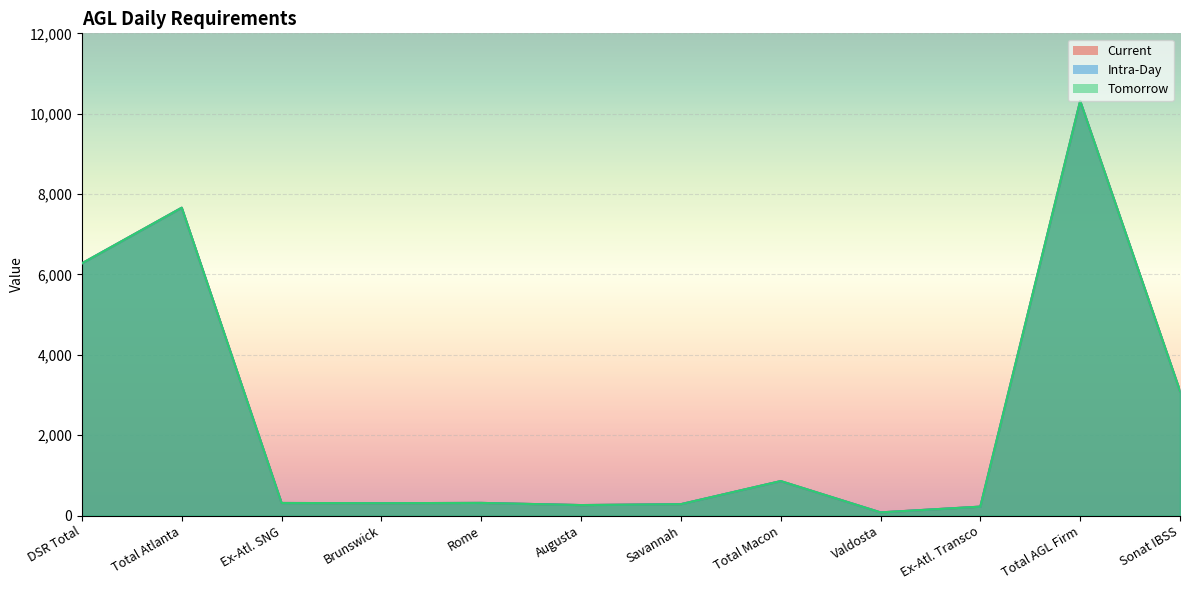

How many data points in Tomorrow are above 317?

5